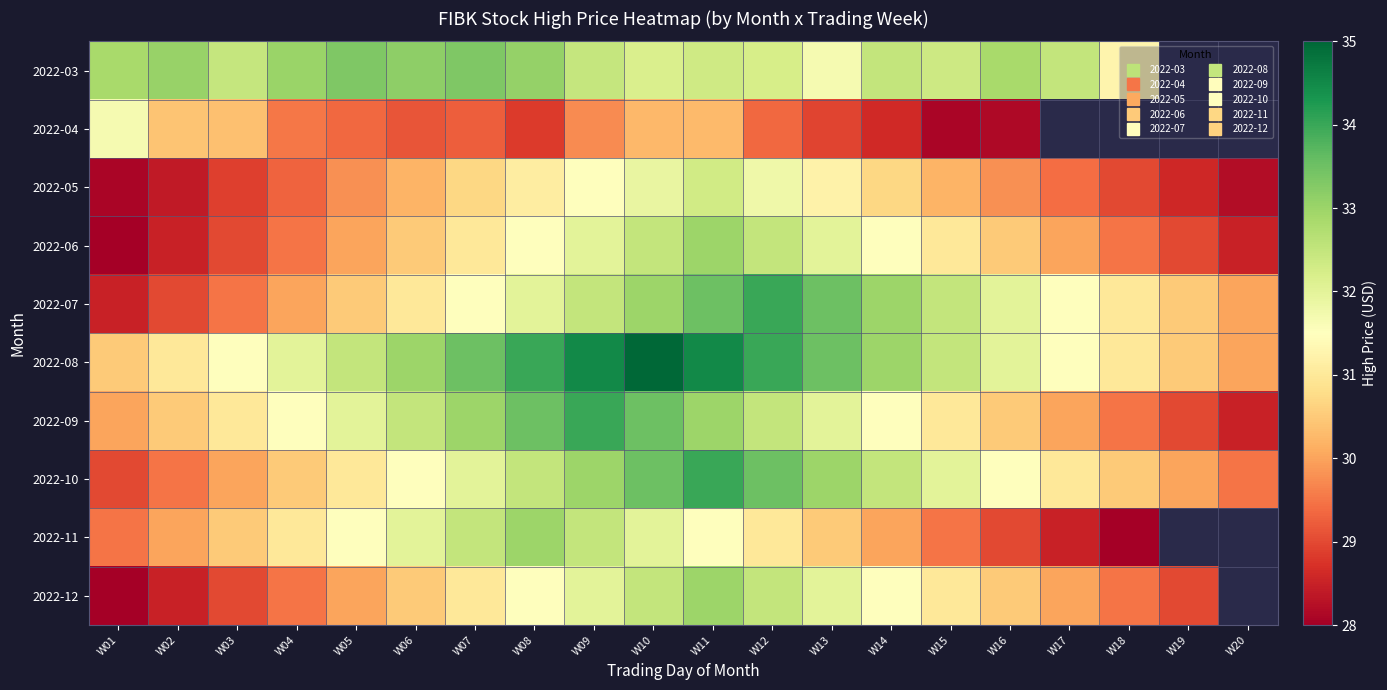

What is the difference between the 2022-09 values at W14 and W08?

2.0